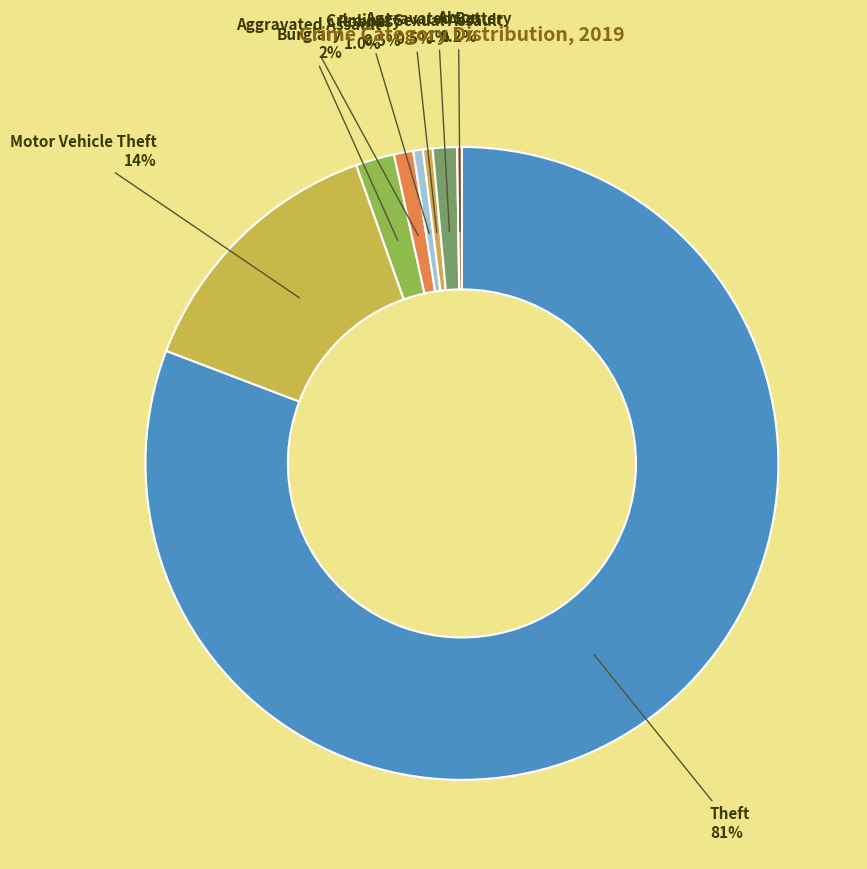

Between Theft and Aggravated Assault, which is larger?

Theft